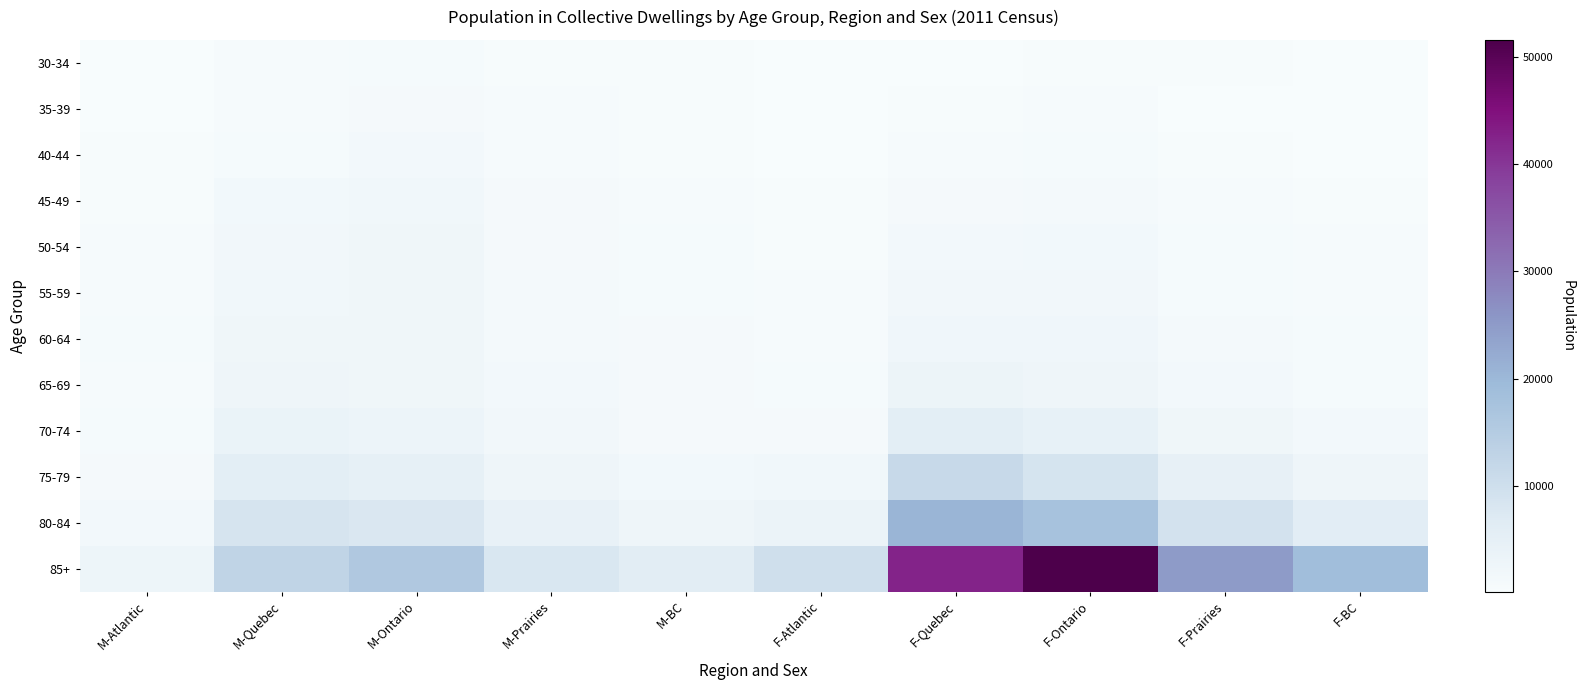

Reading left to right, extract all data points from this chart.

30-34: M-Atlantic=190	M-Quebec=635	M-Ontario=850	M-Prairies=480	M-BC=400	F-Atlantic=130	F-Quebec=285	F-Ontario=495	F-Prairies=340	F-BC=205
35-39: M-Atlantic=275	M-Quebec=600	M-Ontario=1030	M-Prairies=600	M-BC=380	F-Atlantic=190	F-Quebec=350	F-Ontario=605	F-Prairies=330	F-BC=225
40-44: M-Atlantic=355	M-Quebec=885	M-Ontario=1400	M-Prairies=705	M-BC=495	F-Atlantic=225	F-Quebec=545	F-Ontario=840	F-Prairies=455	F-BC=285
45-49: M-Atlantic=490	M-Quebec=1540	M-Ontario=2050	M-Prairies=995	M-BC=665	F-Atlantic=355	F-Quebec=970	F-Ontario=1290	F-Prairies=665	F-BC=450
50-54: M-Atlantic=630	M-Quebec=1875	M-Ontario=2420	M-Prairies=1075	M-BC=775	F-Atlantic=475	F-Quebec=1380	F-Ontario=1580	F-Prairies=800	F-BC=590
55-59: M-Atlantic=680	M-Quebec=2005	M-Ontario=2485	M-Prairies=1145	M-BC=860	F-Atlantic=550	F-Quebec=1790	F-Ontario=1885	F-Prairies=905	F-BC=600
60-64: M-Atlantic=750	M-Quebec=2395	M-Ontario=2500	M-Prairies=1235	M-BC=945	F-Atlantic=700	F-Quebec=2305	F-Ontario=2240	F-Prairies=1160	F-BC=795
65-69: M-Atlantic=700	M-Quebec=2710	M-Ontario=2465	M-Prairies=1380	M-BC=955	F-Atlantic=760	F-Quebec=3300	F-Ontario=2575	F-Prairies=1465	F-BC=865
70-74: M-Atlantic=825	M-Quebec=3565	M-Ontario=3025	M-Prairies=1785	M-BC=1080	F-Atlantic=1090	F-Quebec=5675	F-Ontario=4480	F-Prairies=2520	F-BC=1425
75-79: M-Atlantic=1120	M-Quebec=5740	M-Ontario=4840	M-Prairies=2680	M-BC=1695	F-Atlantic=1965	F-Quebec=11480	F-Ontario=8740	F-Prairies=4590	F-BC=2695
80-84: M-Atlantic=1475	M-Quebec=8405	M-Ontario=7670	M-Prairies=4195	M-BC=2725	F-Atlantic=3520	F-Quebec=20510	F-Ontario=17515	F-Prairies=9025	F-BC=5910
85+: M-Atlantic=2905	M-Quebec=12635	M-Ontario=15820	M-Prairies=7910	M-BC=5970	F-Atlantic=9840	F-Quebec=42475	F-Ontario=51590	F-Prairies=25055	F-BC=18640